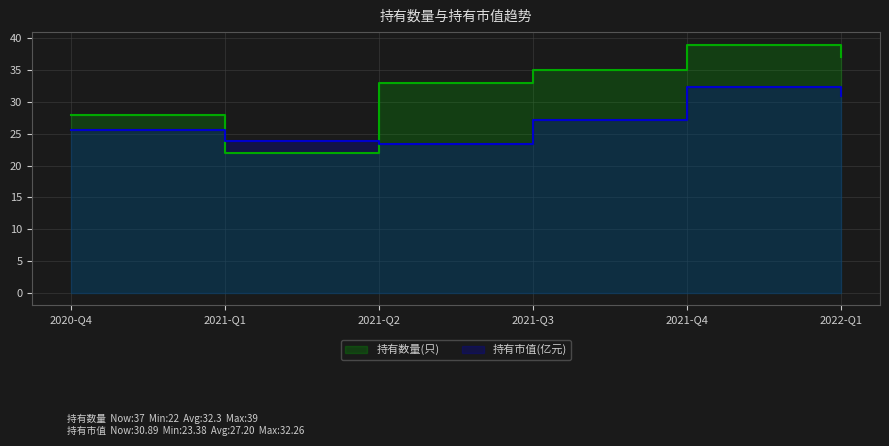

The value of 持有数量(只) at 2020-Q4 is 45.1. True or false?

False